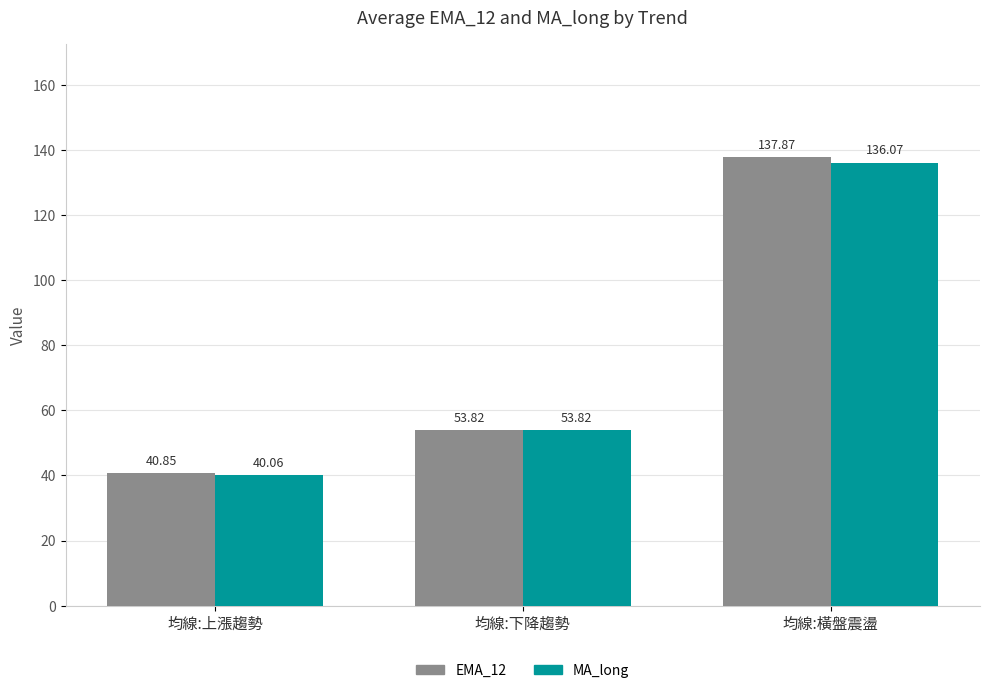

What is the value of the EMA_12 bar at the 3rd from the left?

137.9